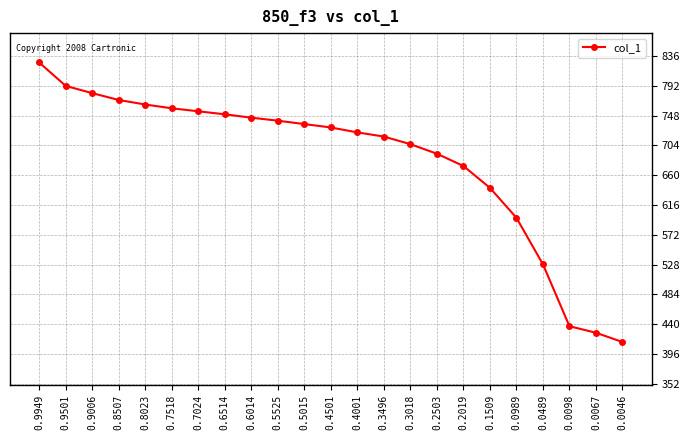

Which has a higher value, 0.0098 or 0.2503?

0.2503